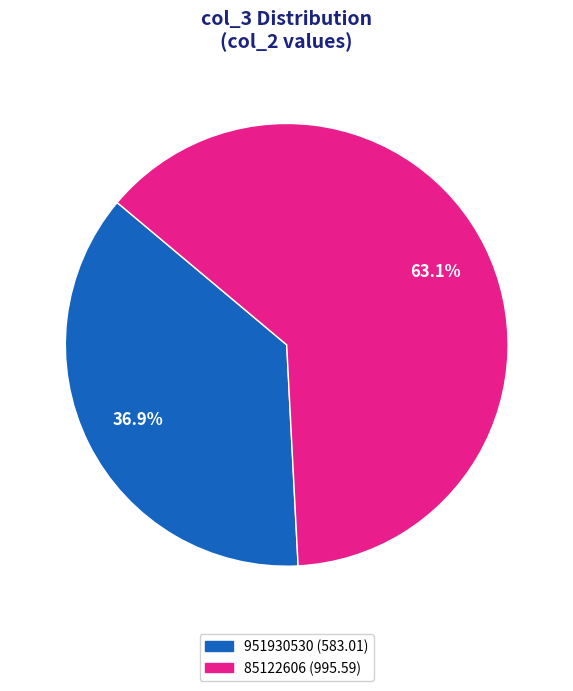

Is it true that 951930530 is 31% of the pie?

False